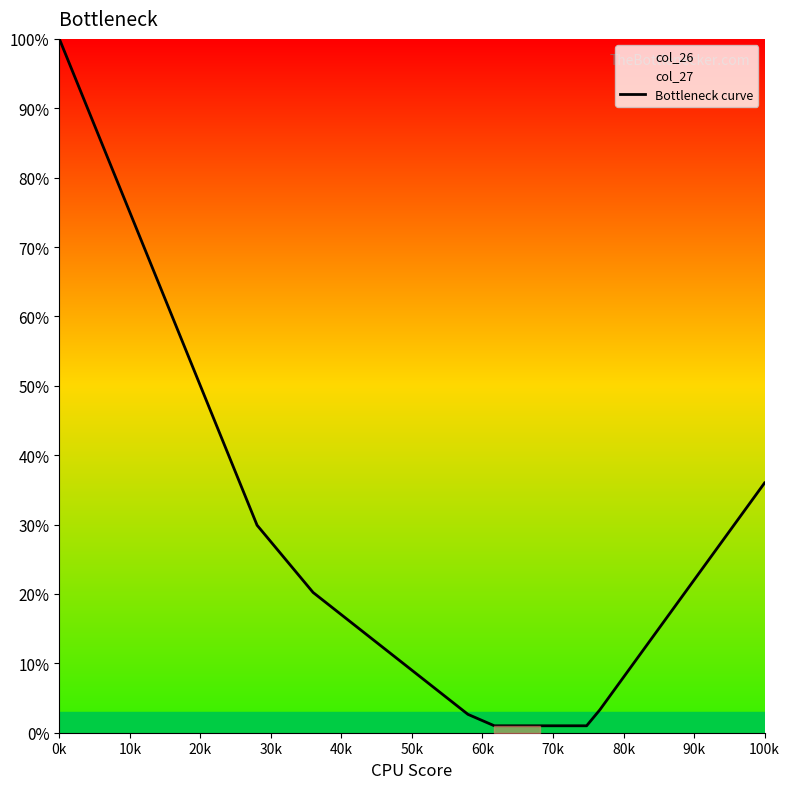

What is the difference between the maximum and minimum values?

99.0